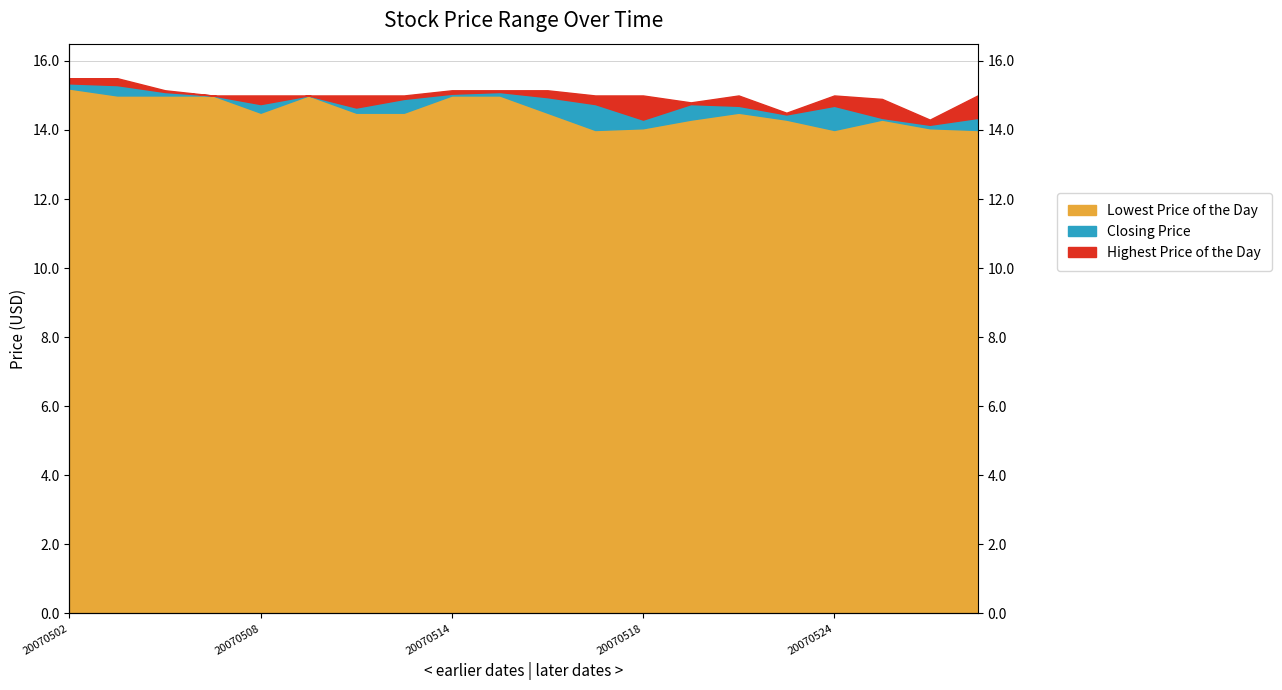

True or false: Highest Price of the Day and Closing Price cross at least once.

False